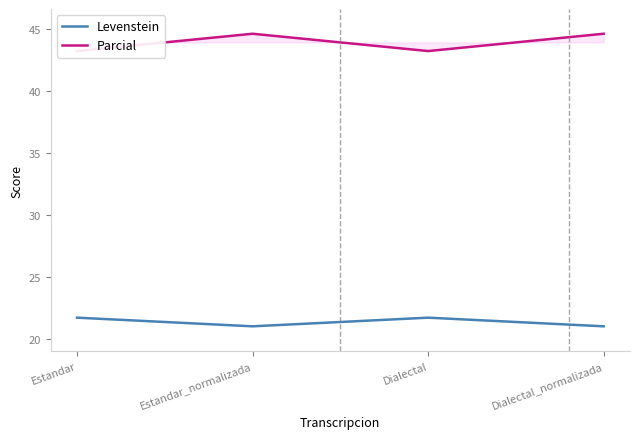

Which has a higher value, Dialectal_normalizada or Estandar_normalizada?

Dialectal_normalizada